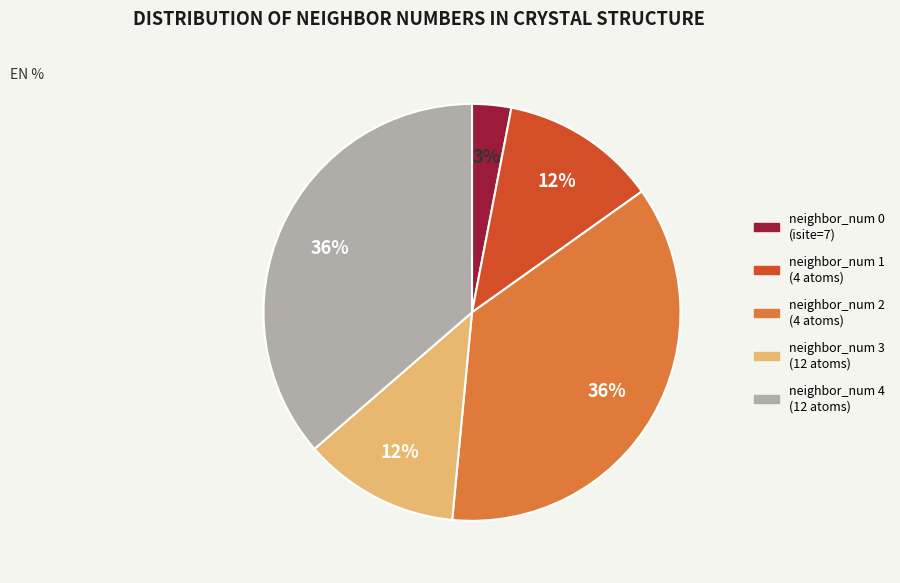

True or false: neighbor_num 4 accounts for 36% of the total.

True